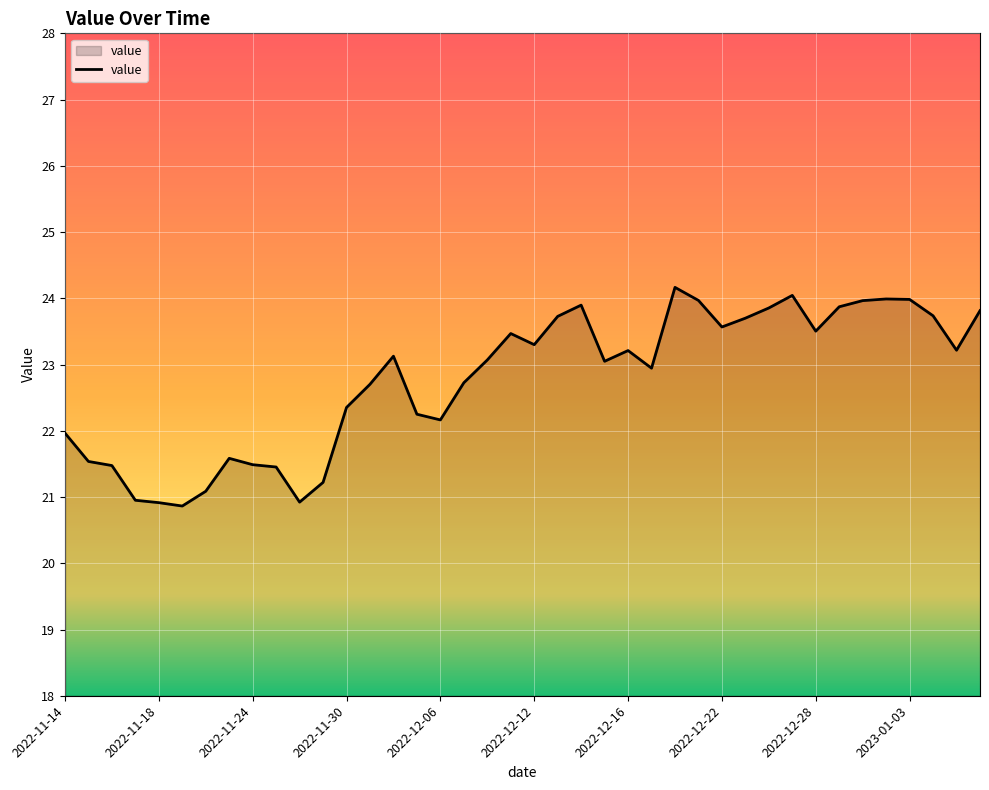

What is the smallest value displayed?

20.9